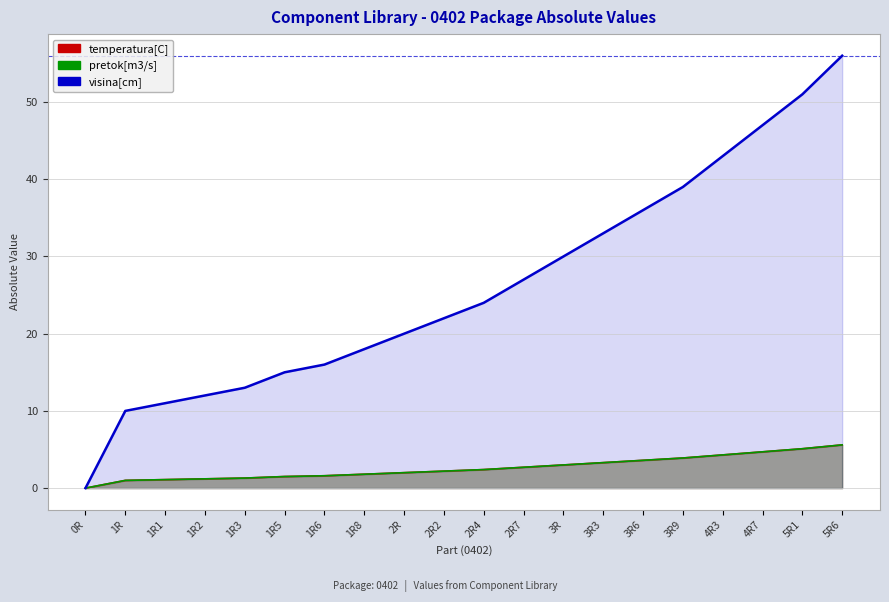

What is the label of the 14th point from the right?

1R6